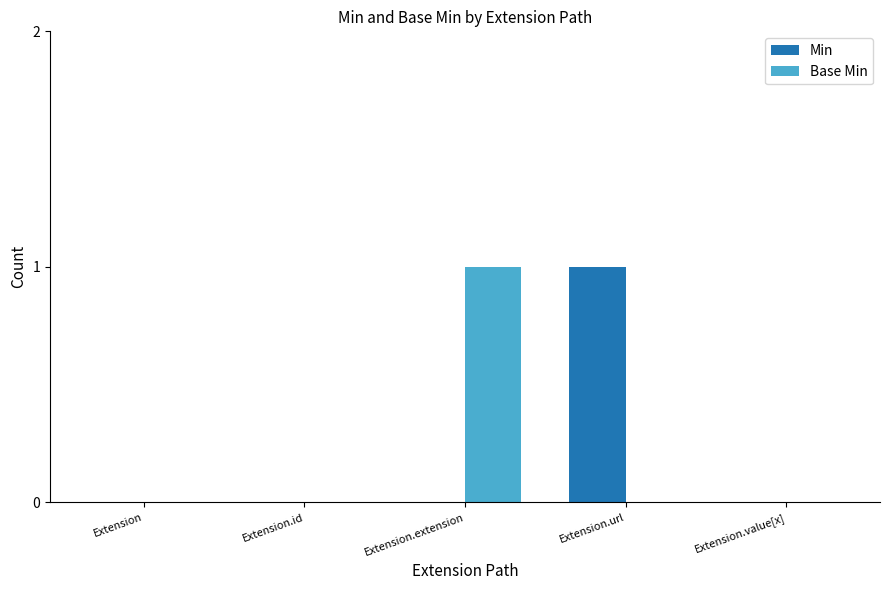

Which category has the highest value in the Min series?

Extension.url